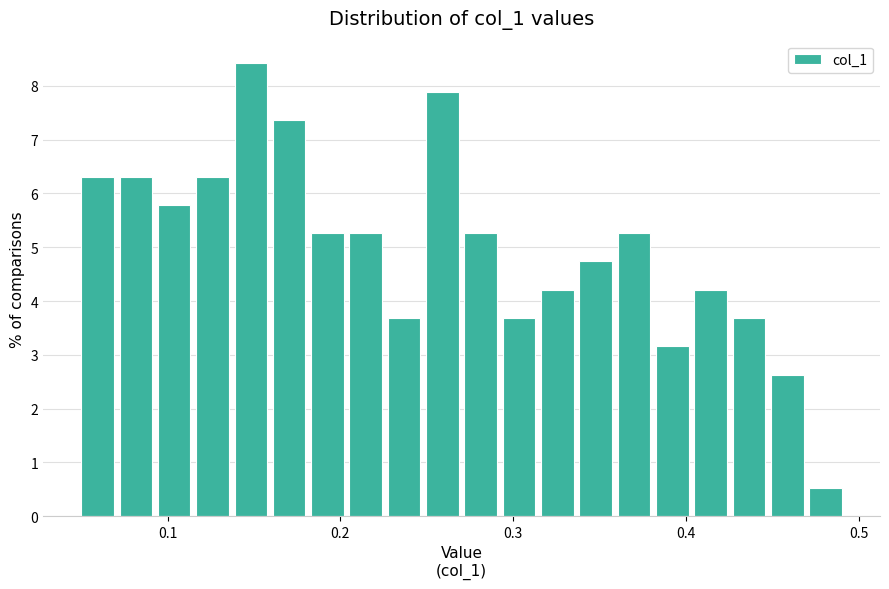

Around what value on the x-axis is the tallest bar? Give the approximate position of its centre, as read against the axis.

0.15